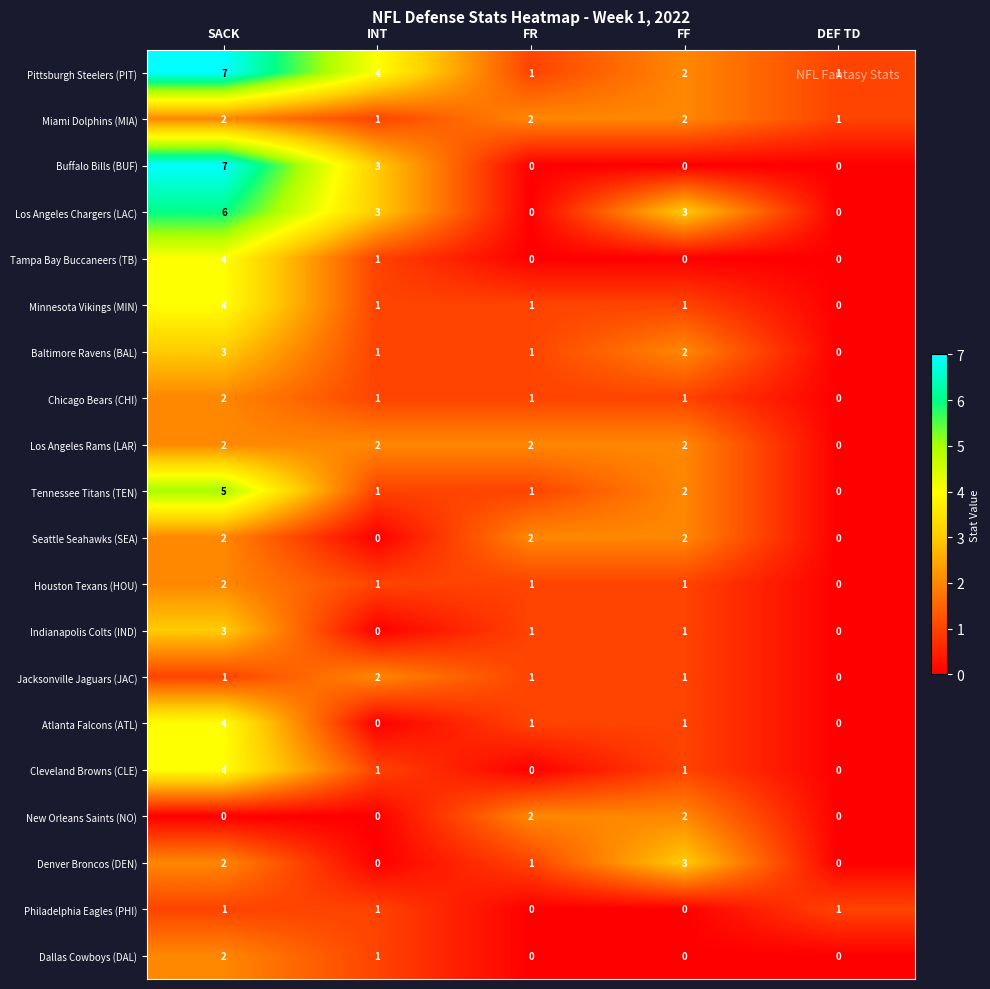

Which series has the largest range (max minus min)?

Buffalo Bills (BUF)